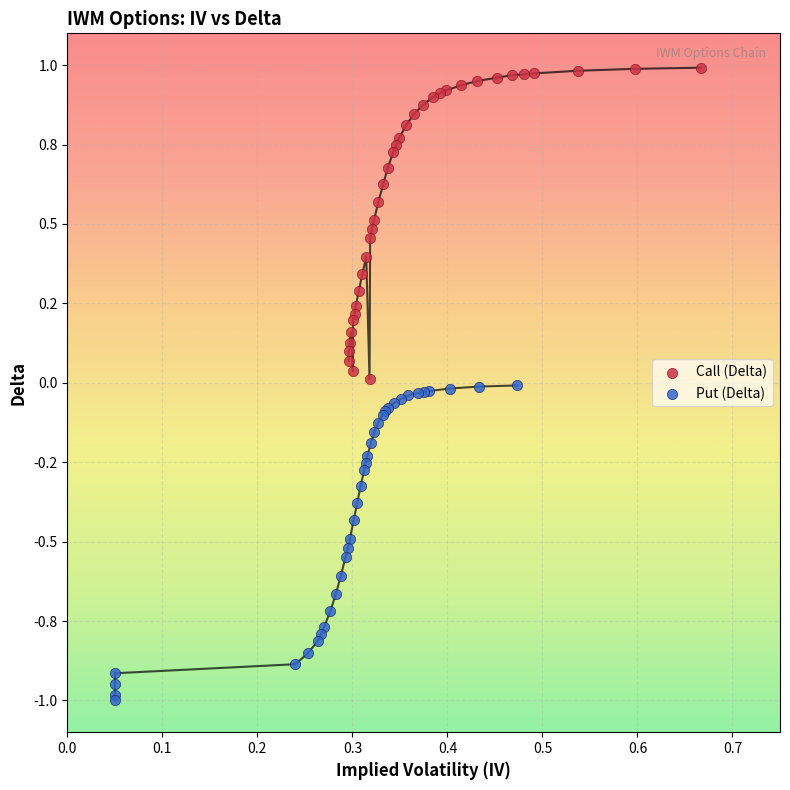

Which series reaches the minimum Y coordinate?

Put (Delta)